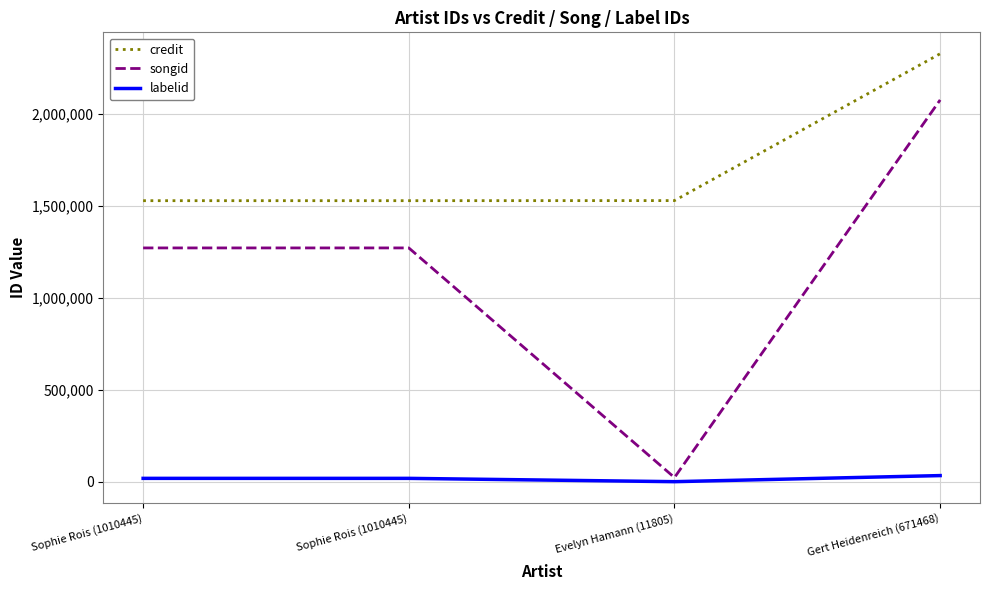

Does the chart have visible grid lines?

Yes